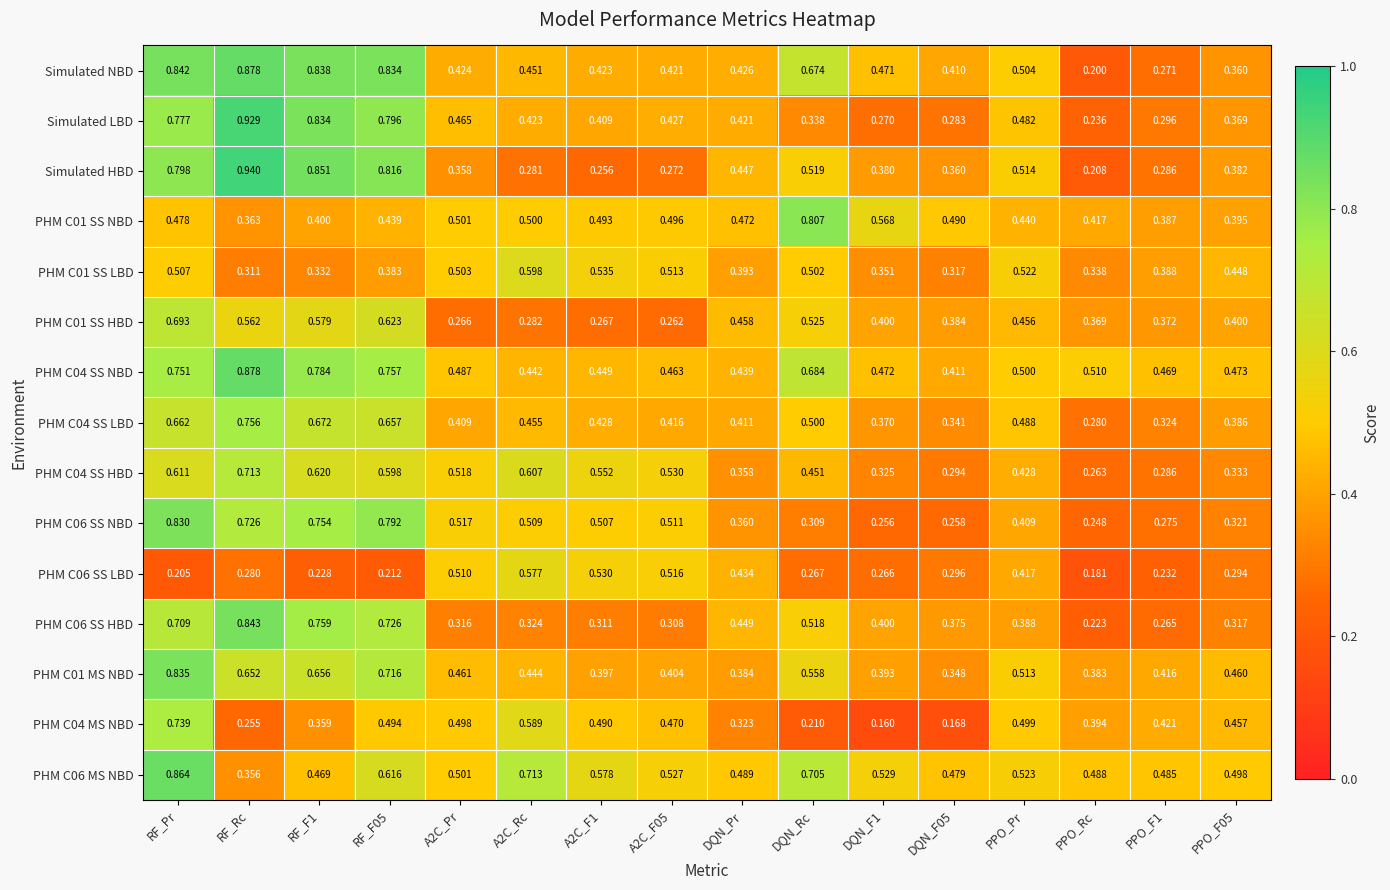

Between RF_Rc and A2C_F1, which series saw the biggest shift?

Simulated HBD